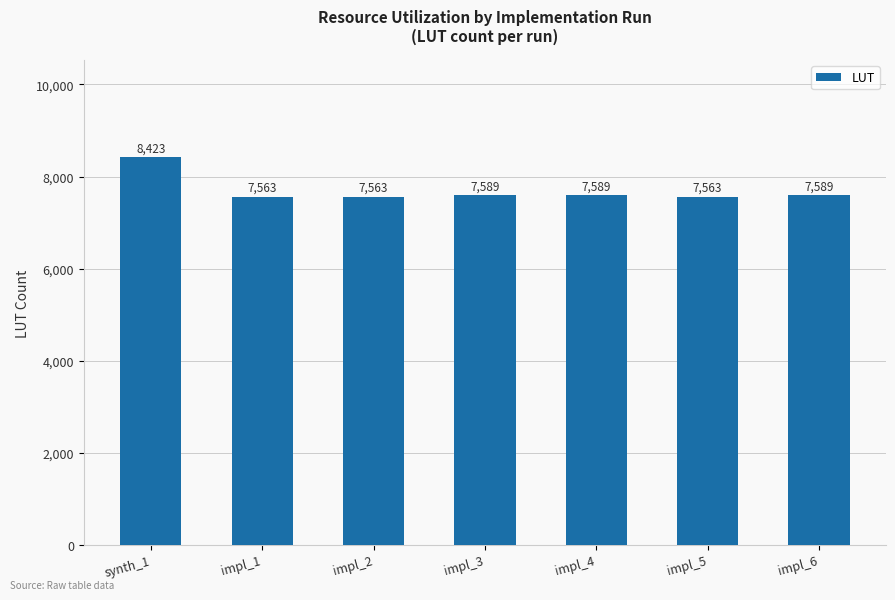

Reading right to left, extract all data points from this chart.

impl_6=7589	impl_5=7563	impl_4=7589	impl_3=7589	impl_2=7563	impl_1=7563	synth_1=8423